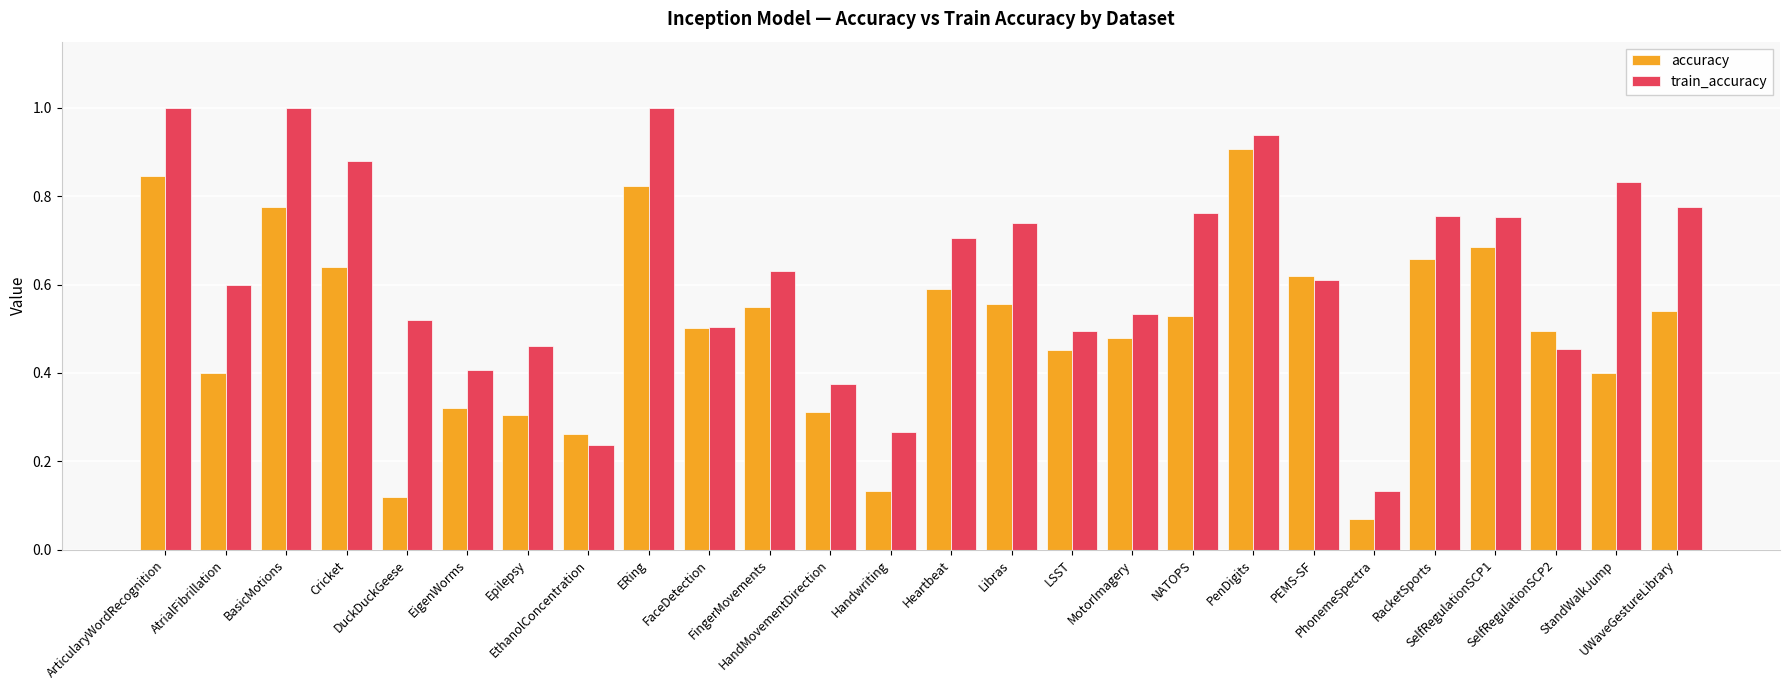

What is the sum of all train_accuracy values?

16.4